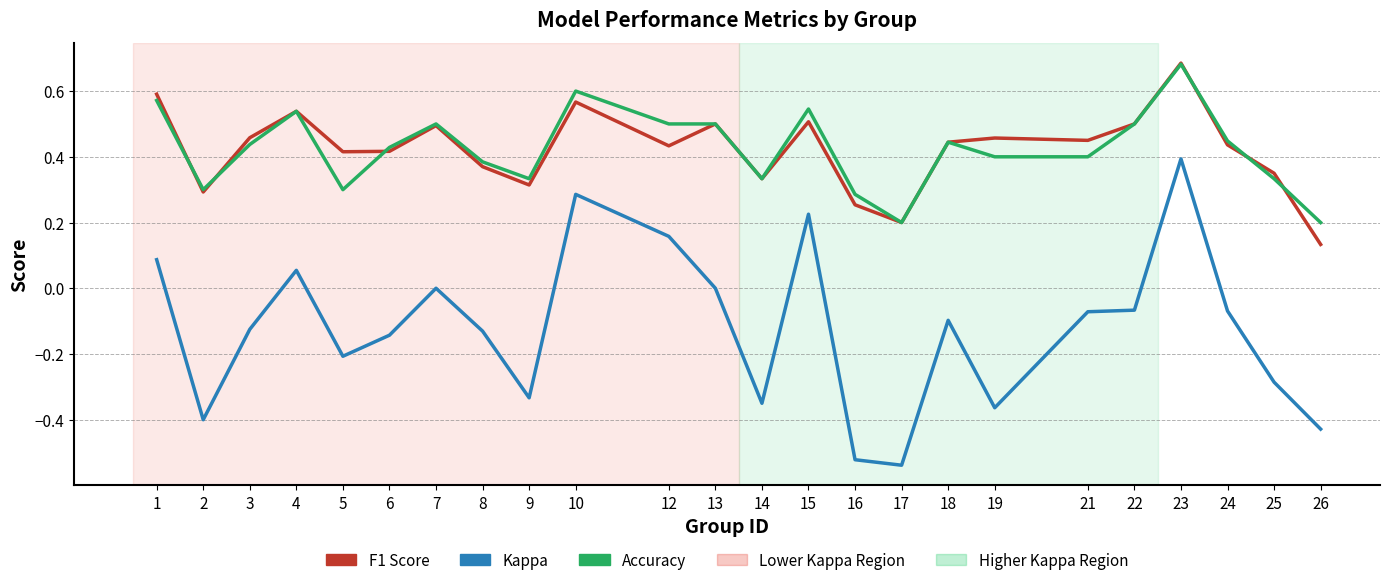

At which category is the sum across all series the highest?

23